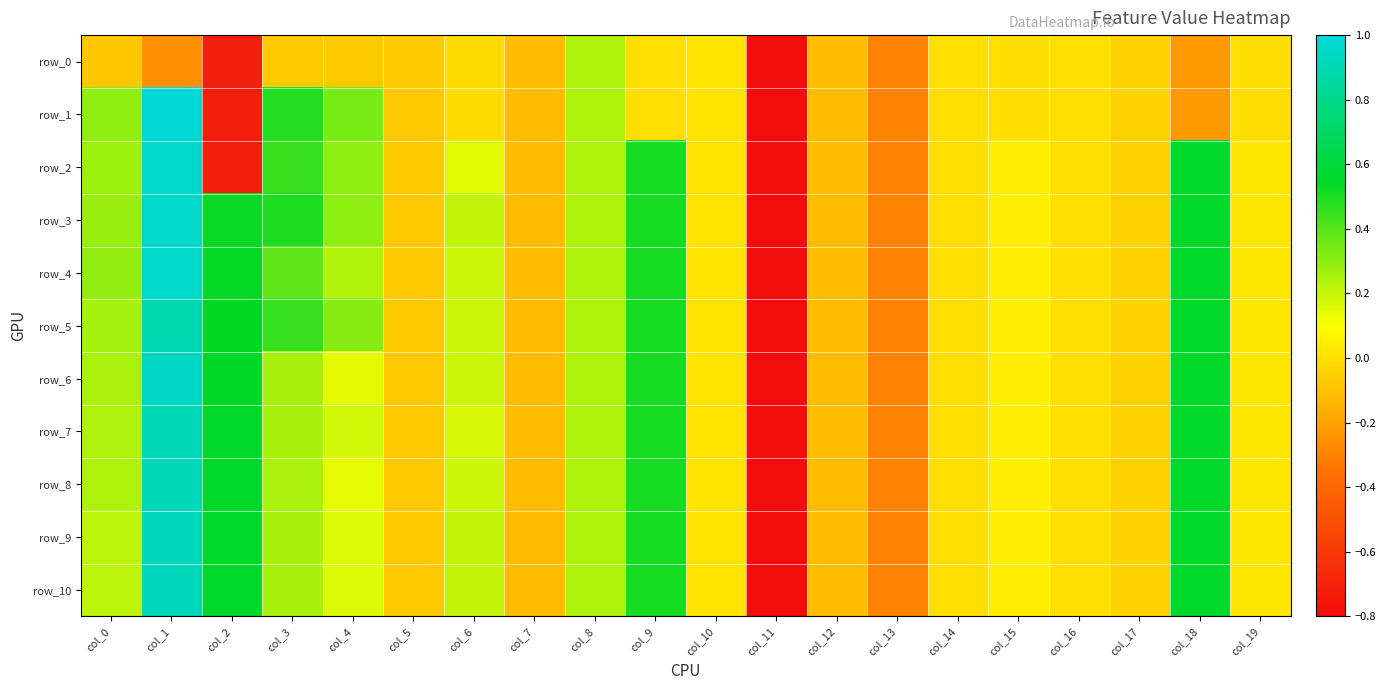

Which series has the largest total across all categories?

row_3